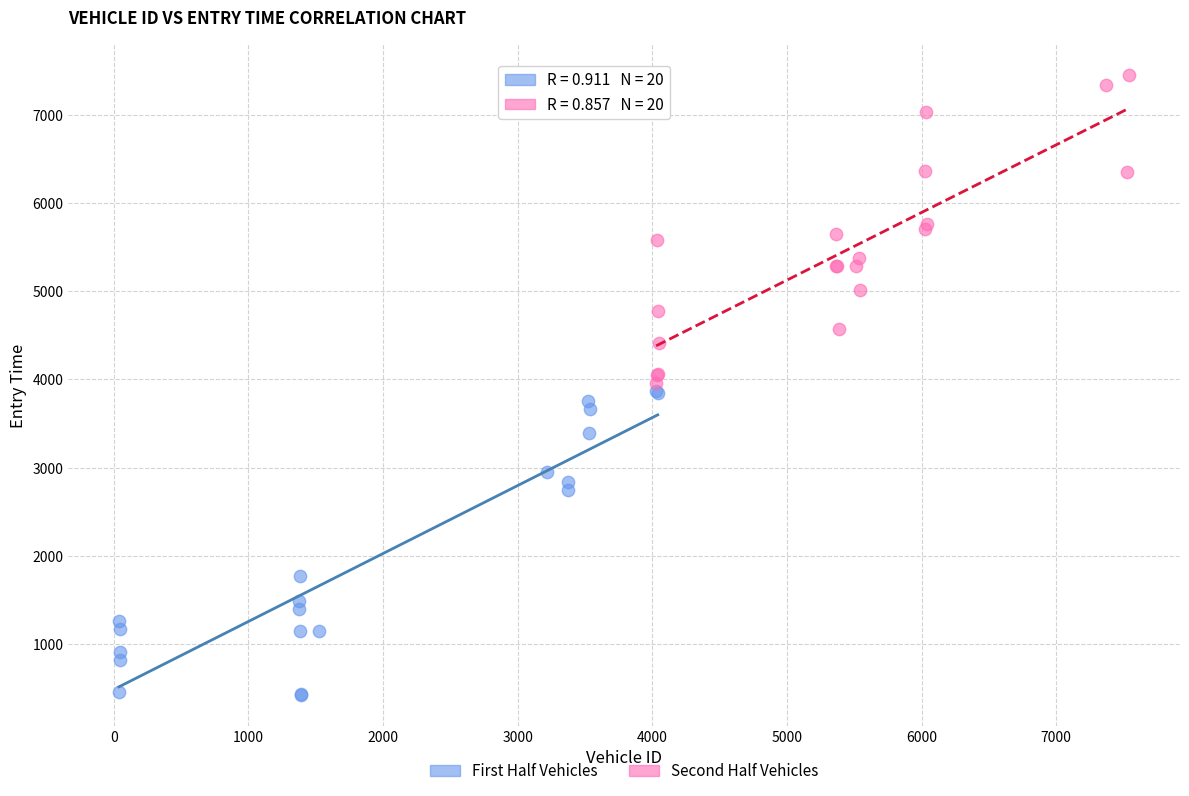

Which series reaches the minimum Y coordinate?

First Half Vehicles